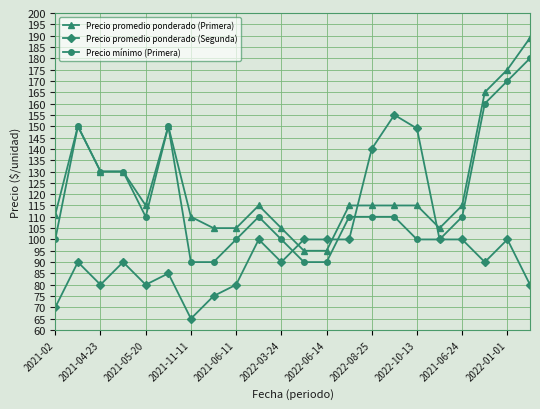

Which series has the largest total across all categories?

Precio promedio ponderado (Primera)